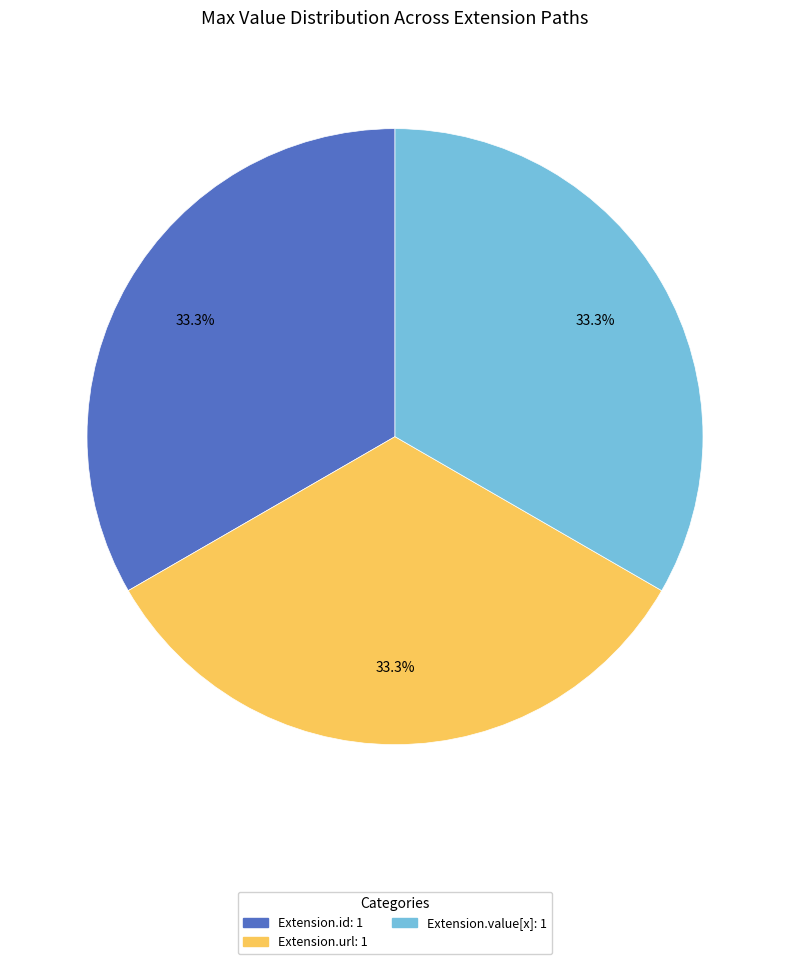

Is there a majority slice in this chart?

No